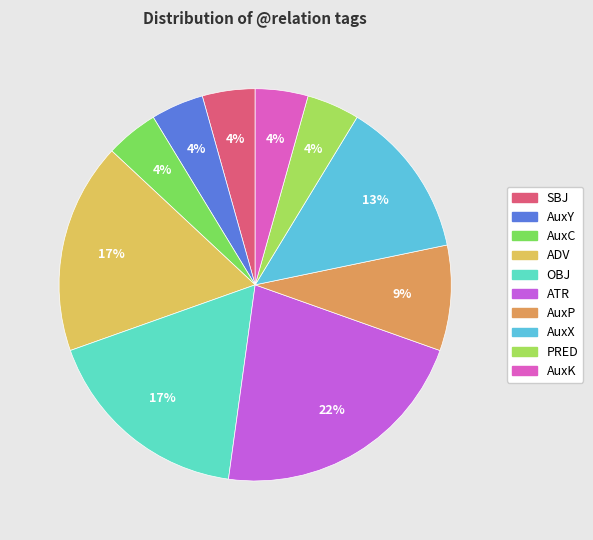

Do SBJ and AuxX together represent more than half of the pie?

No